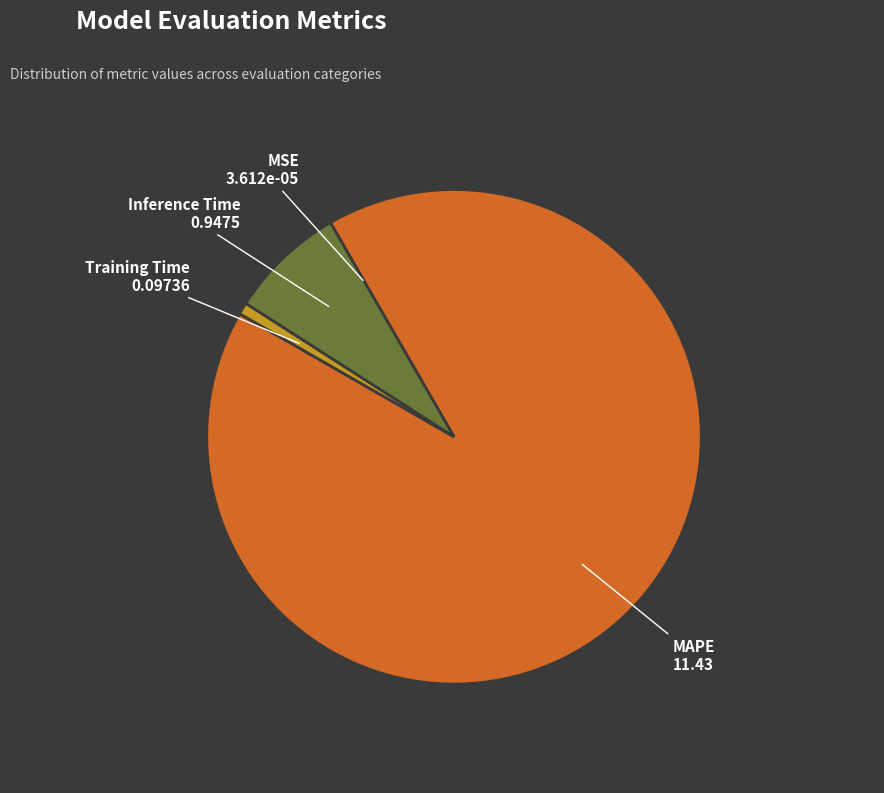

Is the sum of Inference Time and MAPE greater than half?

Yes